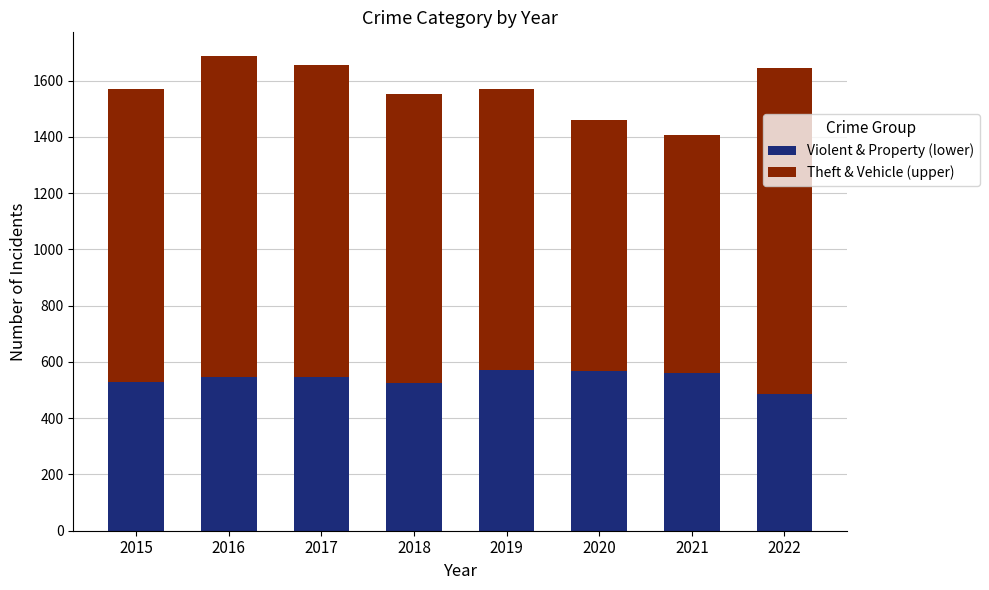

Are the bars grouped side by side (vs. stacked)?

No